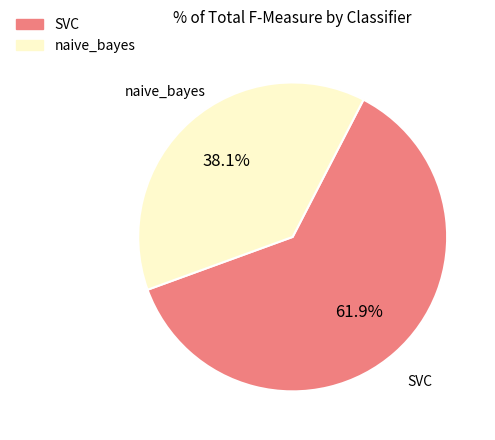

What is the smallest slice in the pie chart?

naive_bayes